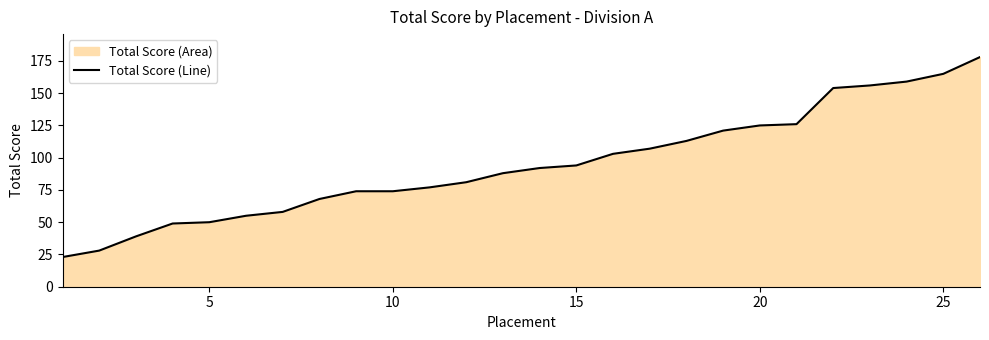

What is the difference between the maximum and minimum values?

155